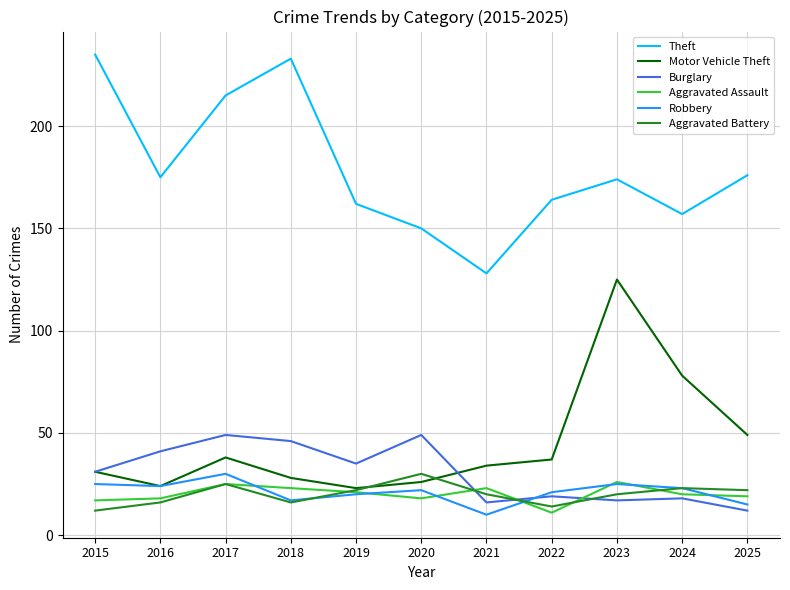

Which series has the largest total across all categories?

Theft